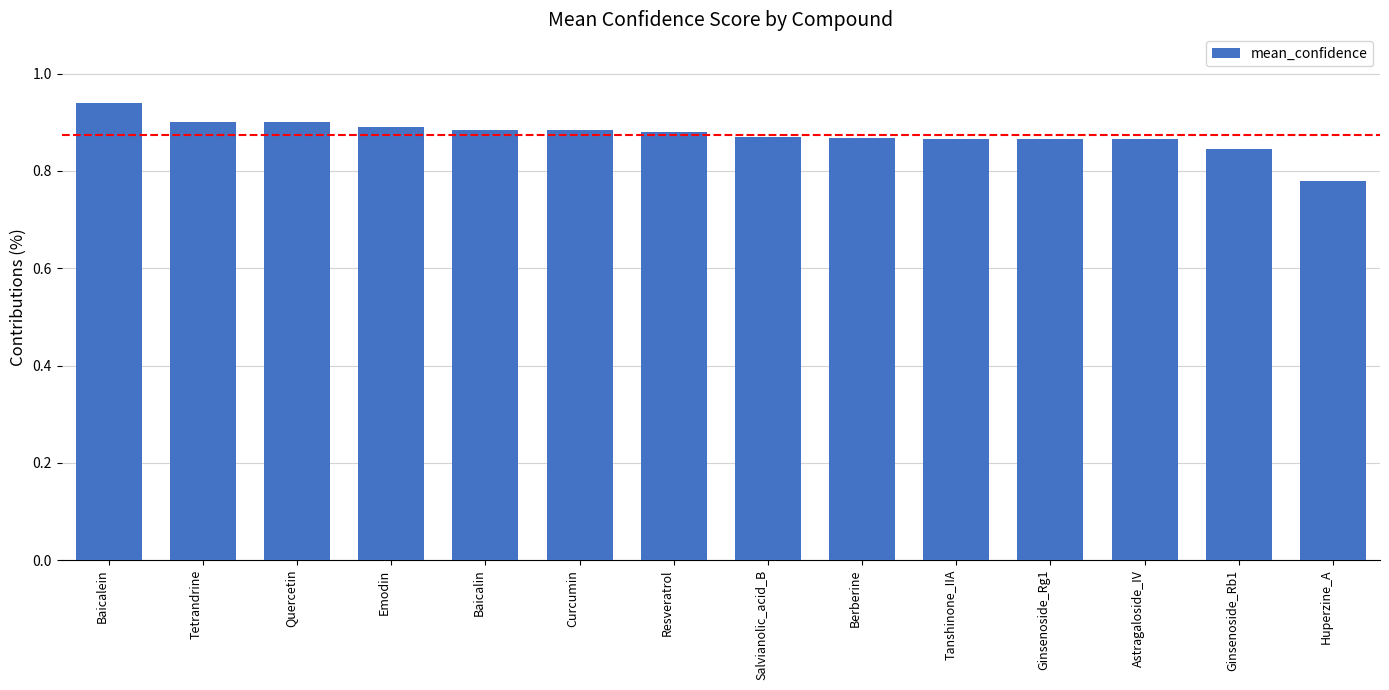

What is the sum of all values?

12.2